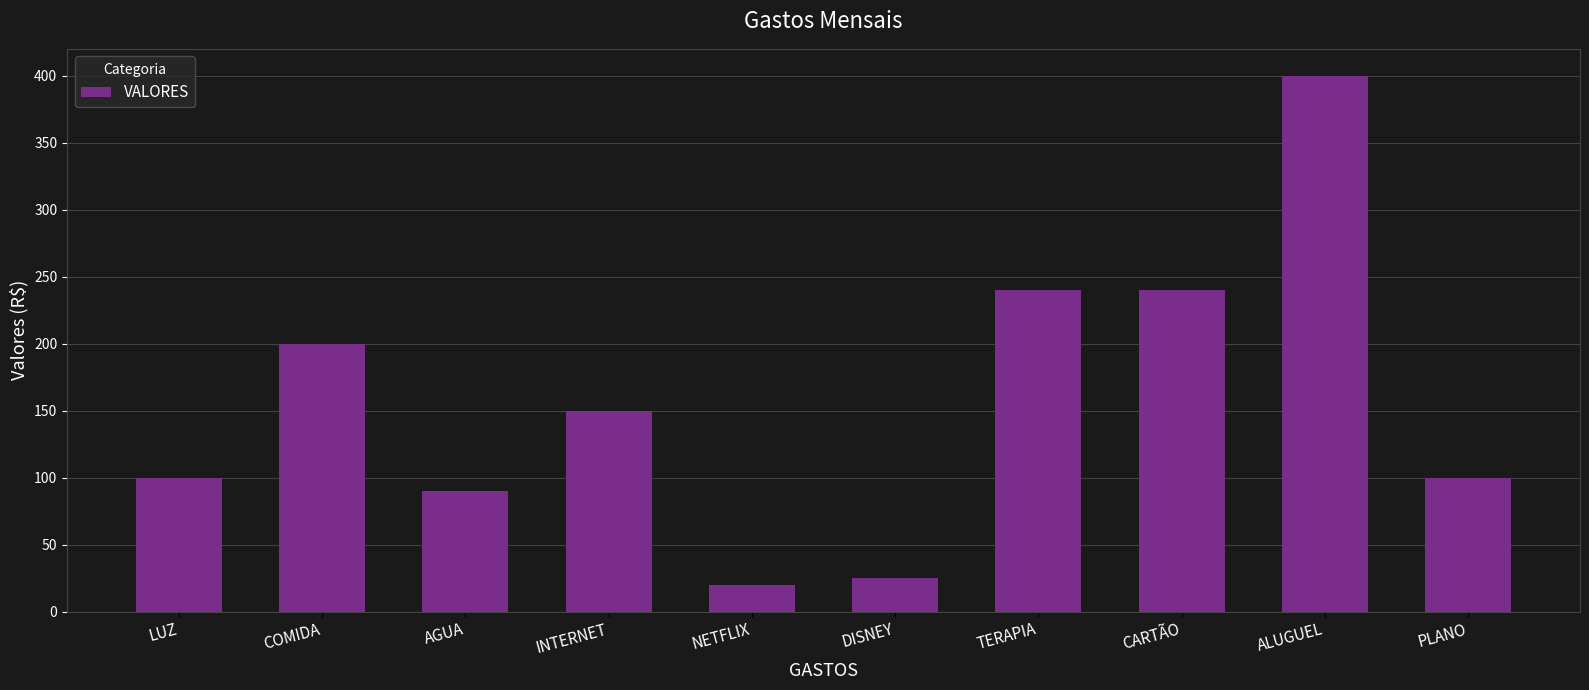

Are the bars horizontal?

No